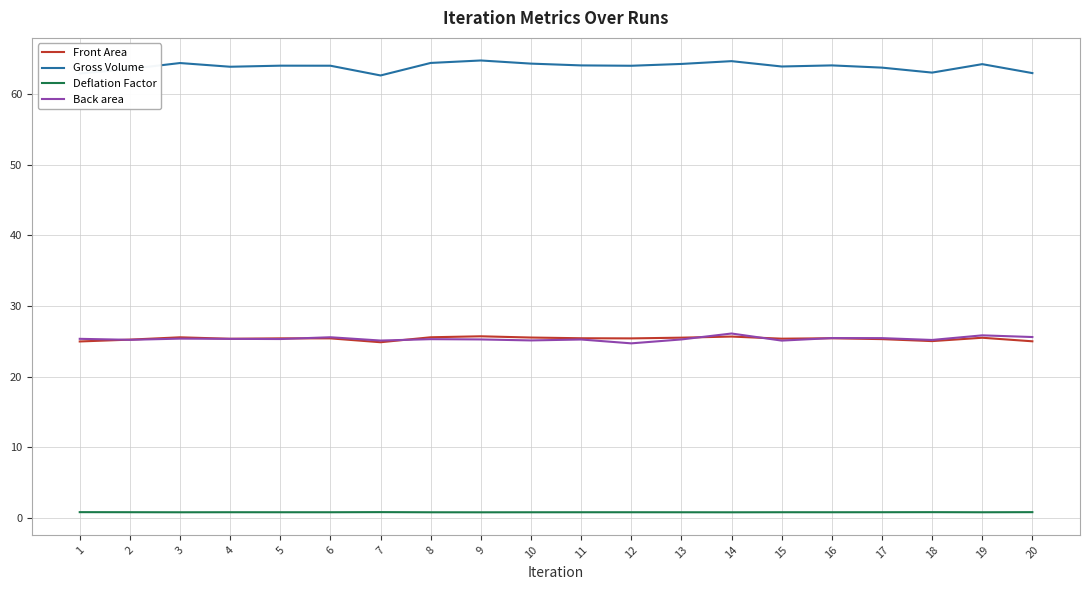

What is the difference between the Gross Volume values at 5 and 15?

0.1